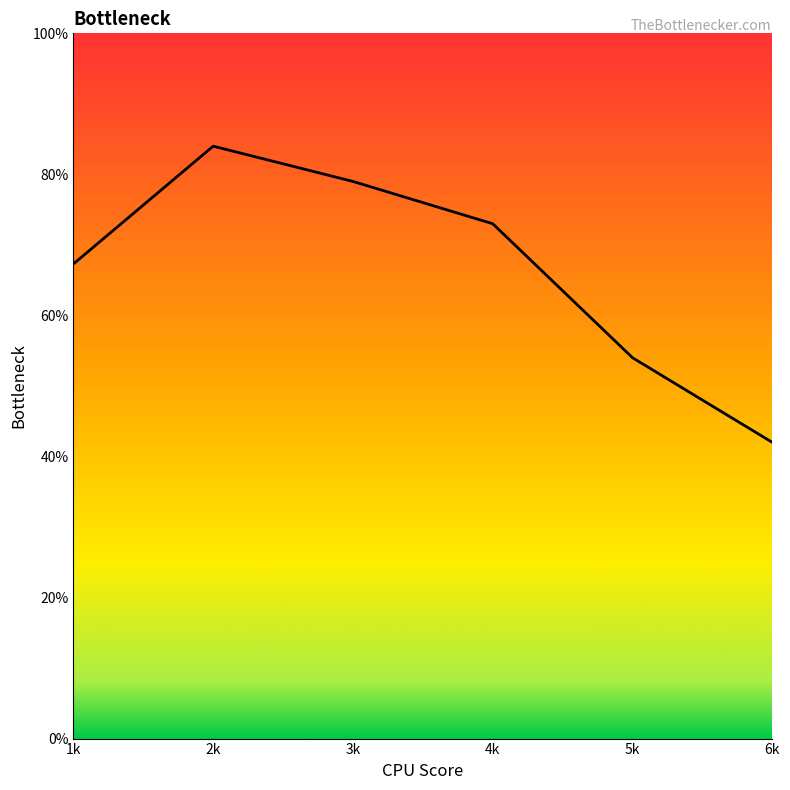

Does the chart display data point markers on the line(s)?

No